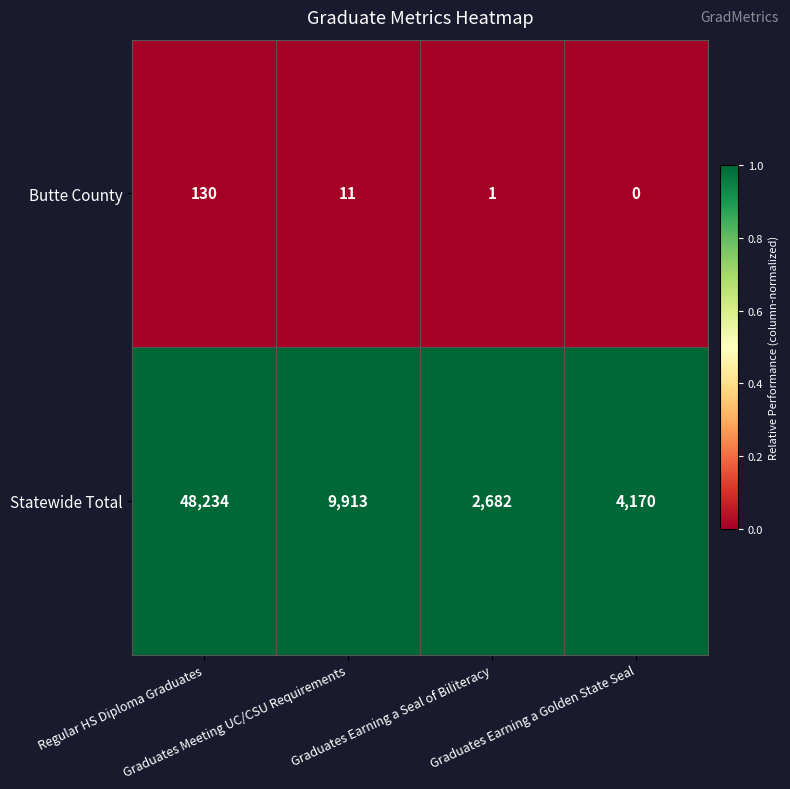

Rank the series by their average value, from lowest to highest.

Butte County, Statewide Total